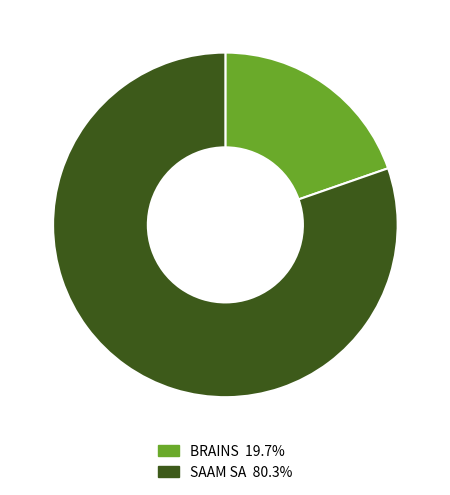

Does any single category account for the majority?

Yes